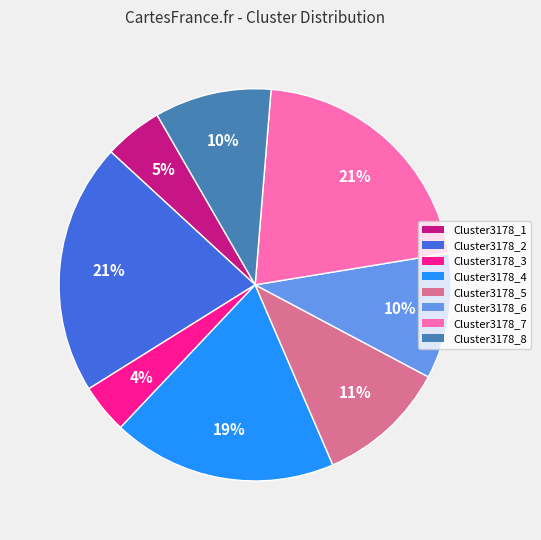

Which slice is the smallest?

Cluster3178_3